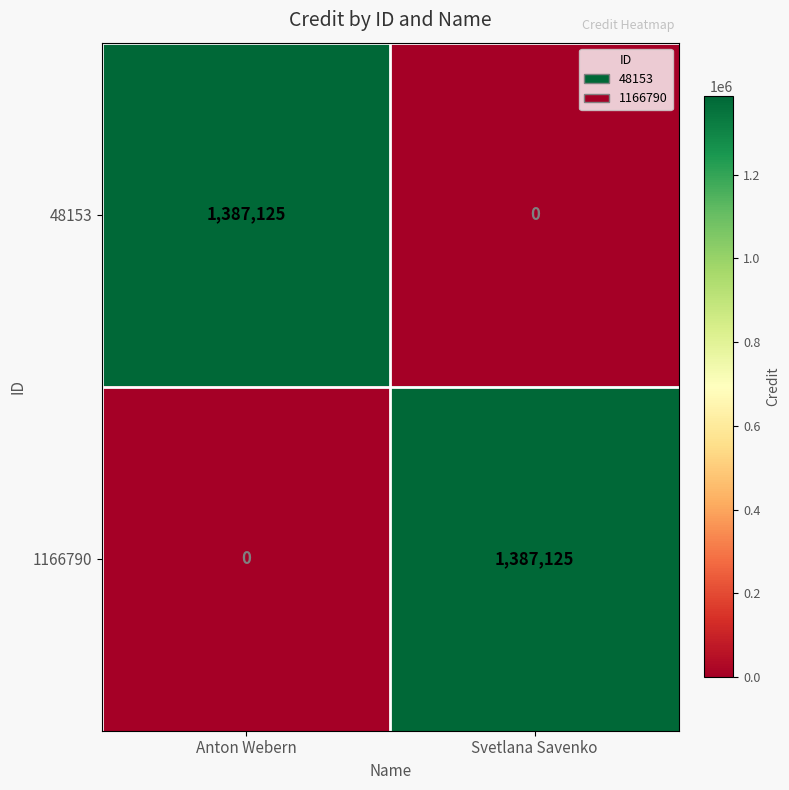

What is the total value across all series at Svetlana Savenko?

1387125